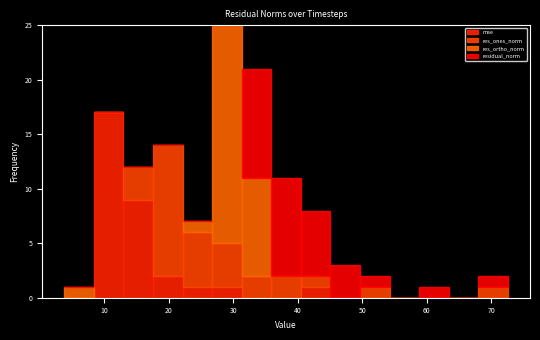

Reading left to right, list every stacked bar in this chart as the range it spans on the x-axis followed by its total height. Neither the bar edges nor the heights are printed on the chart, so give them approximately, as read against the axes.

4 to 8: 1
8 to 13: 17
13 to 18: 12
18 to 22: 14
22 to 27: 7
27 to 31: 25
31 to 36: 21
36 to 40: 11
40 to 45: 8
45 to 50: 3
50 to 54: 2
54 to 59: 0
59 to 63: 1
63 to 68: 0
68 to 73: 2